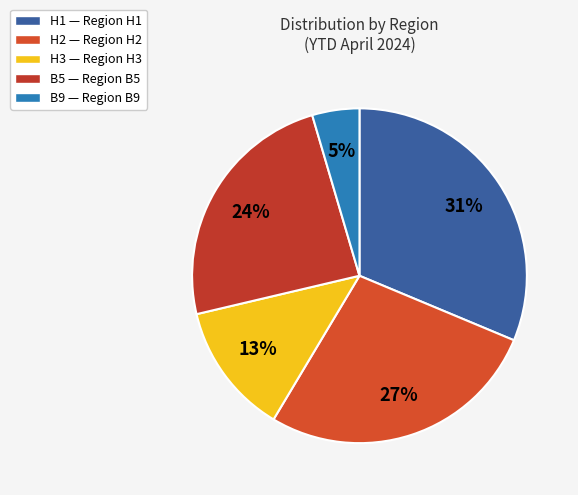

To the nearest percent, what is the average slice percentage?

20%